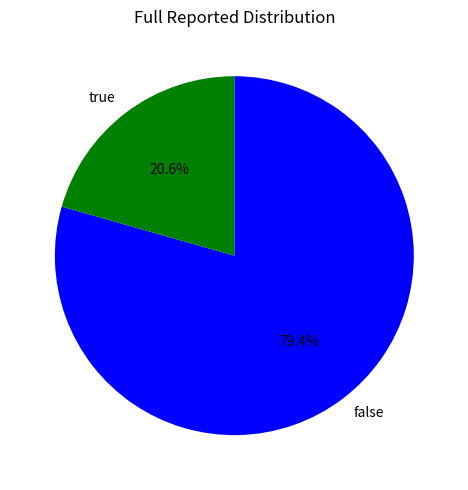

True or false: false accounts for 79% of the total.

True